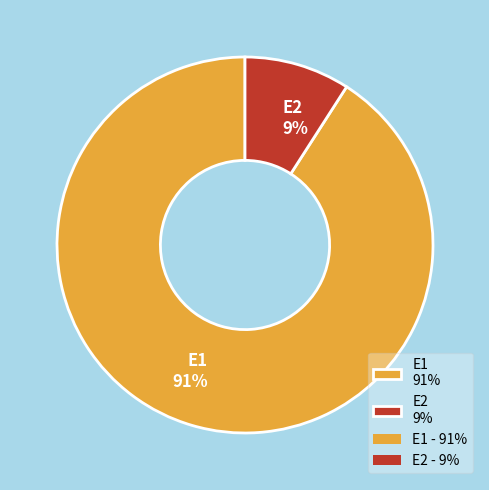

Between E1 91% and E2 9%, which is larger?

E1 91%